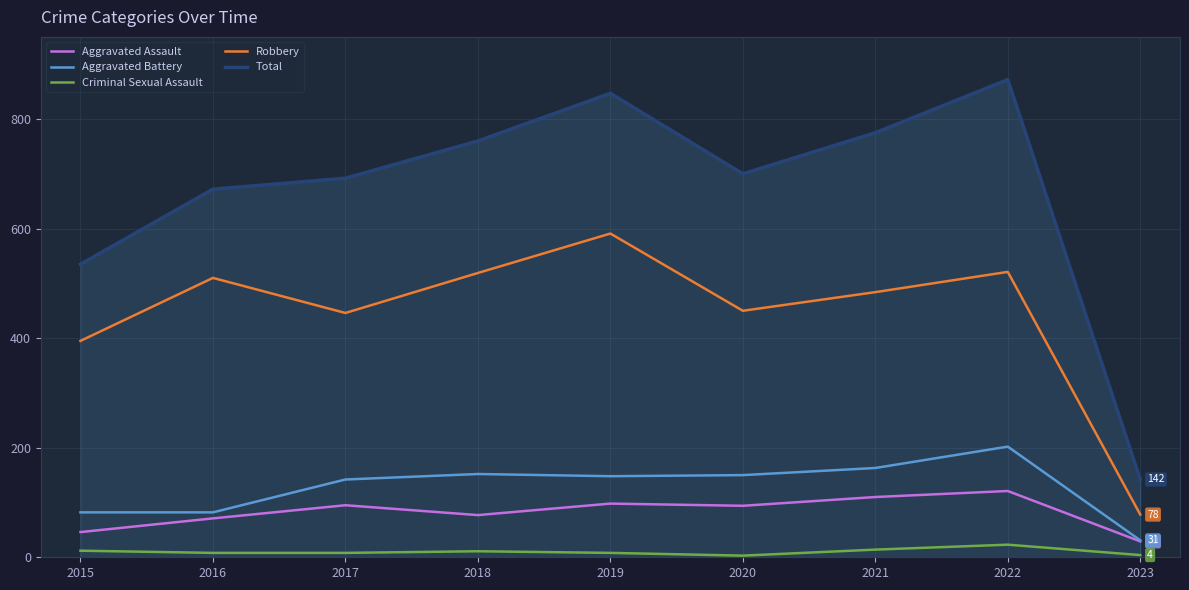

The Aggravated Battery series shows 148 at 2019. True or false?

True